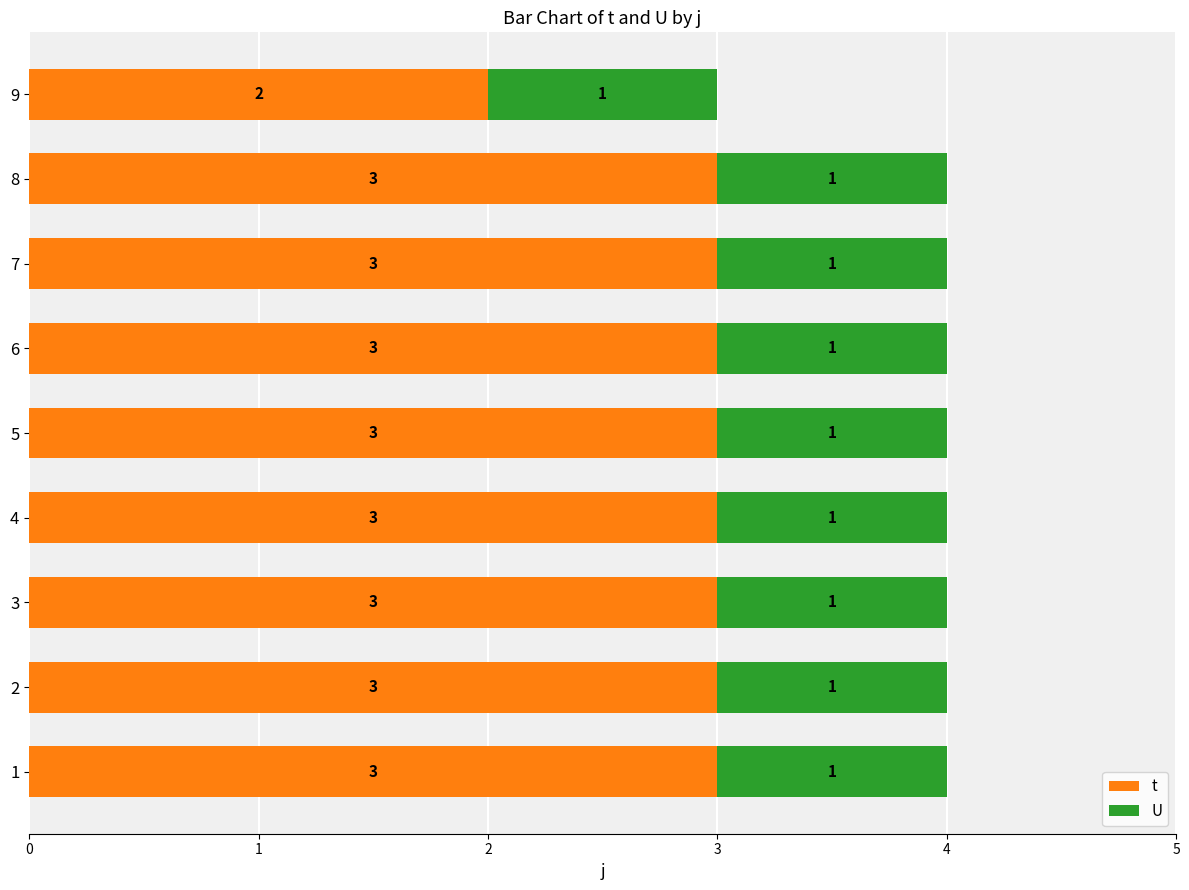

Count the number of data series in this chart.

2